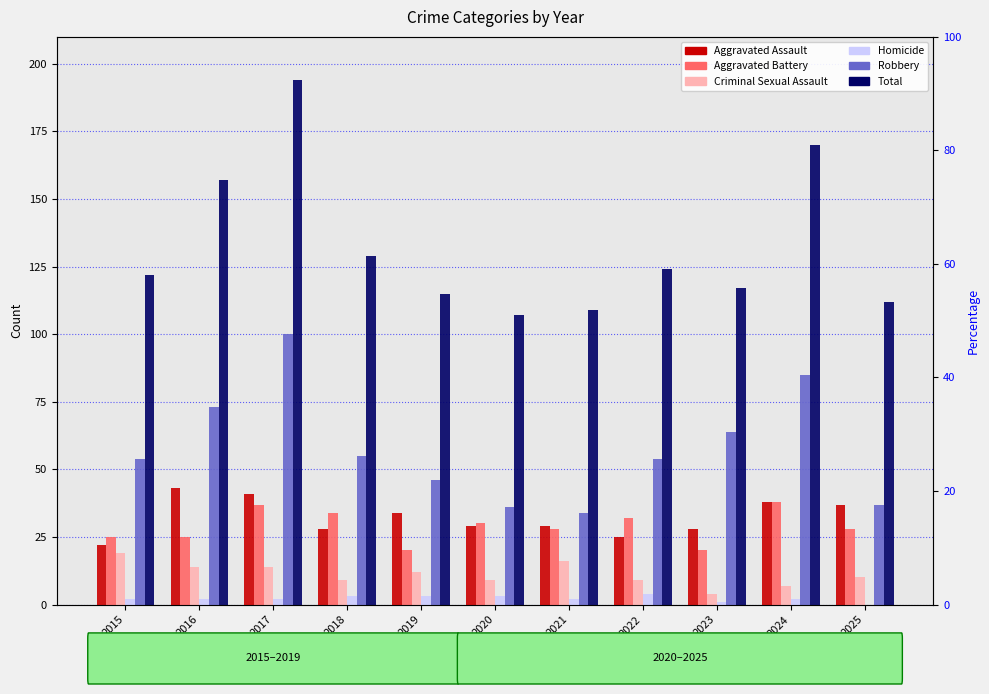

At how many categories does at least one series exceed 56?

11